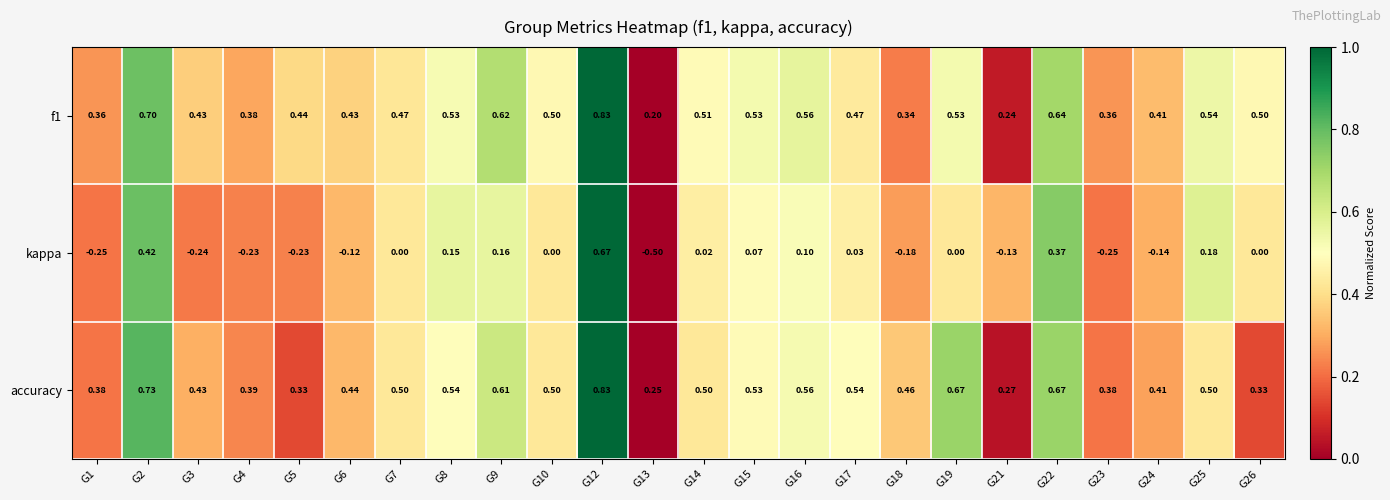

Which series has the largest total across all categories?

accuracy